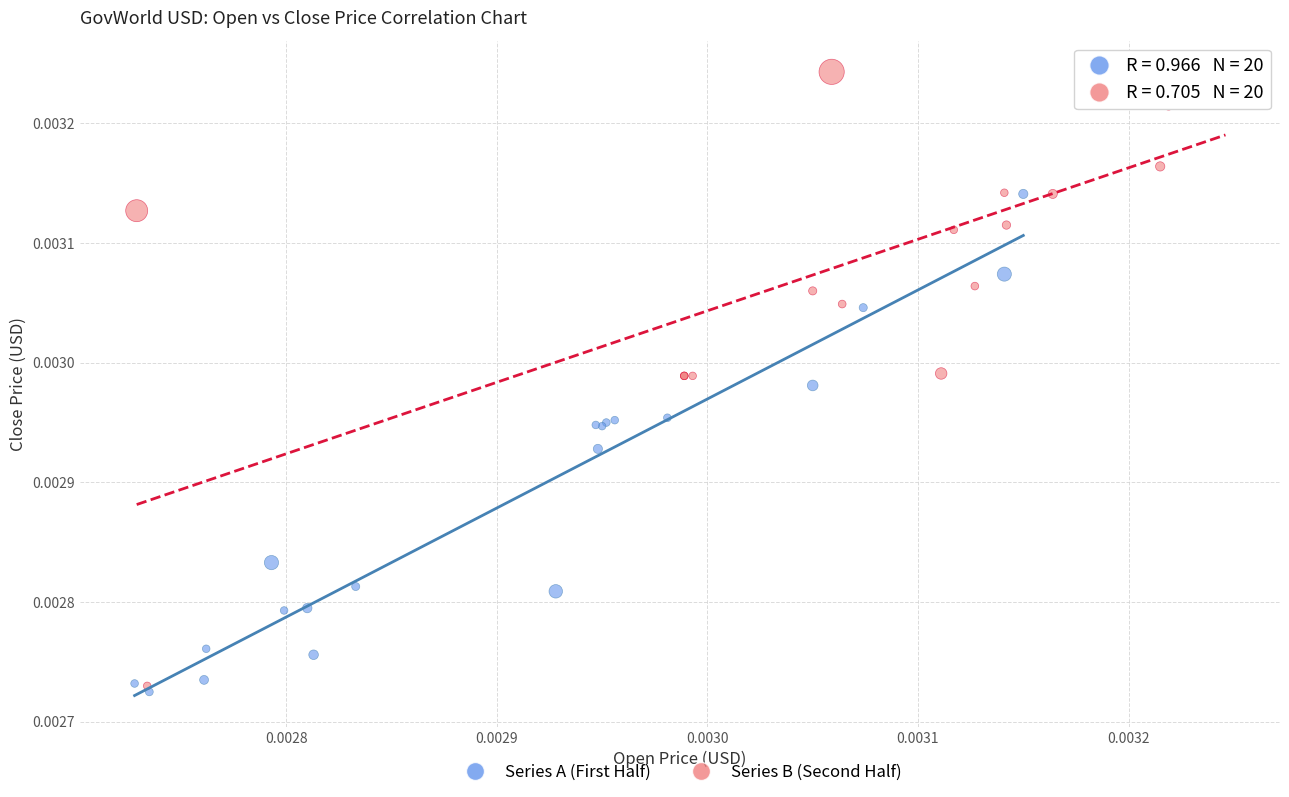

What are all the series names shown in the legend?

Series A (First Half), Series B (Second Half)